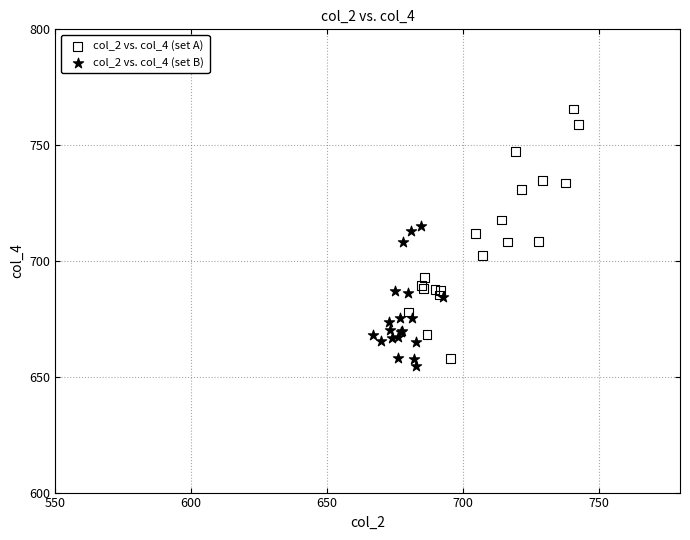

Which series has the widest spread of Y values?

col_2 vs. col_4 (set A)